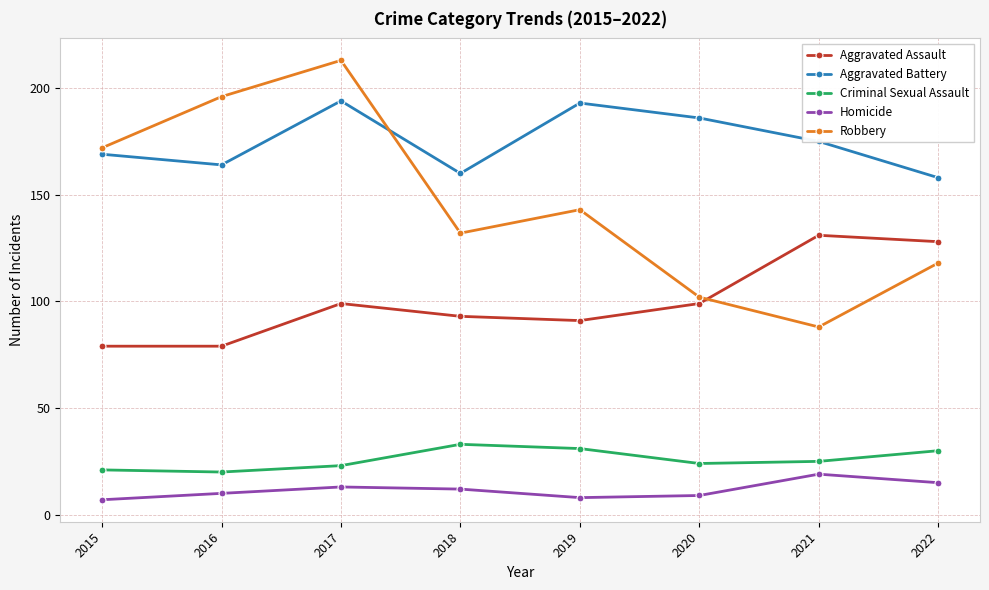

What is the difference between the Homicide values at 2018 and 2017?

1